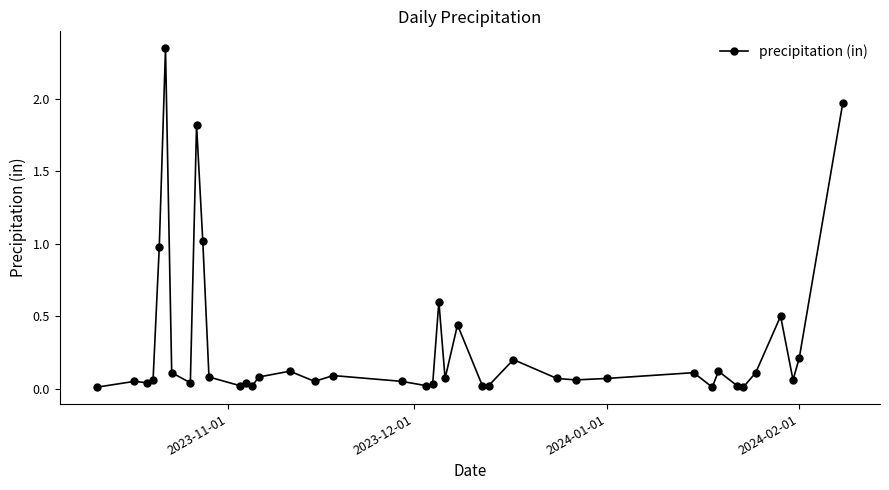

What is the sum of all values?

11.8